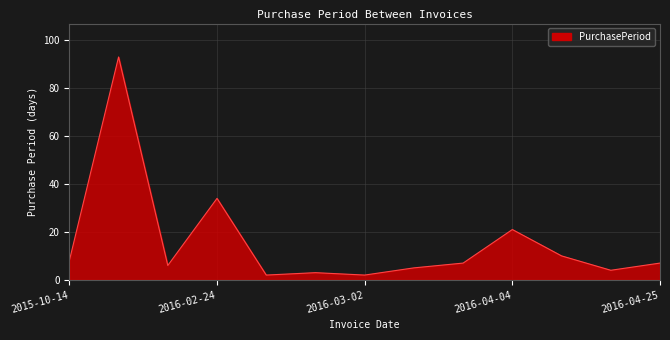

What is the maximum value shown in the chart?

93